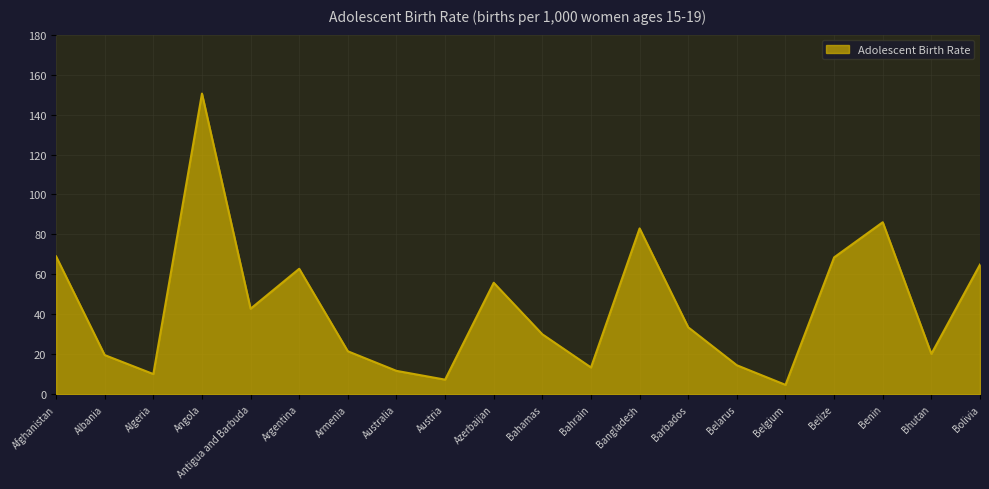

What value does the data have at Afghanistan?

69.0